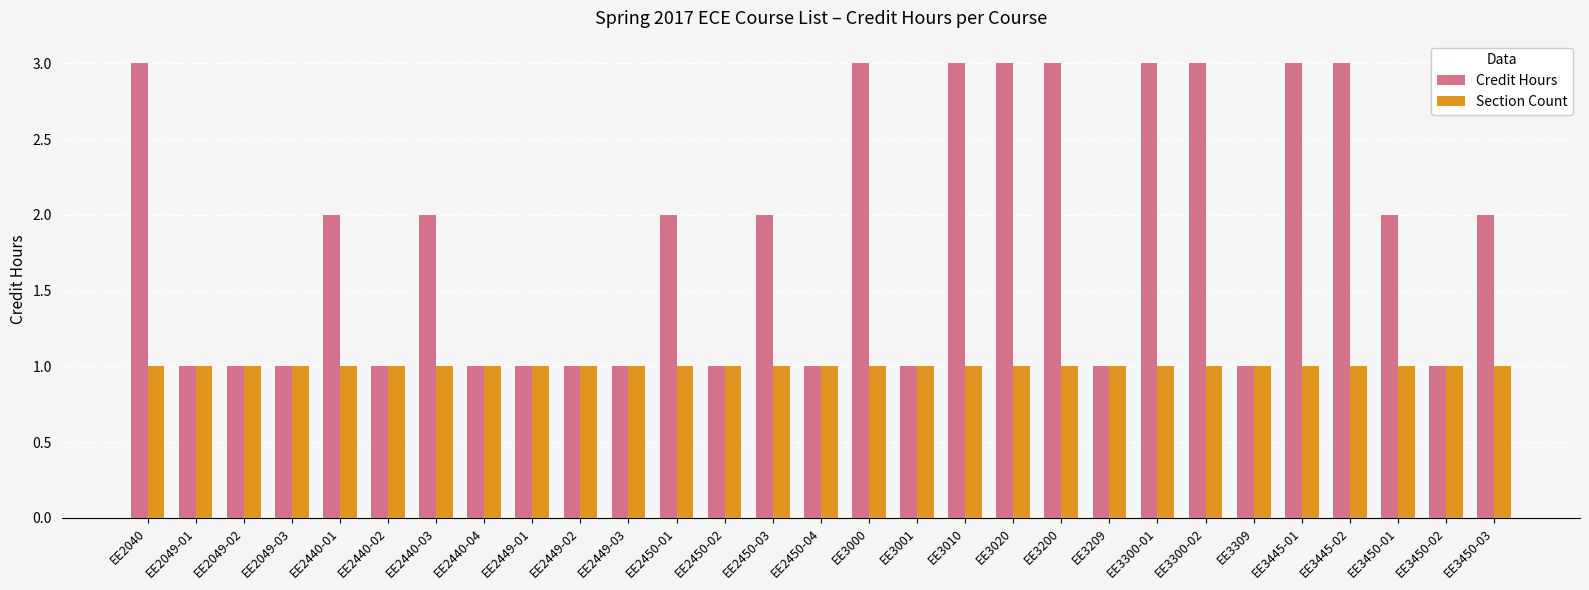

List the series in order of their overall mean, lowest first.

Section Count, Credit Hours